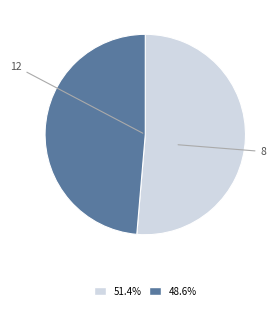

How many segments does this pie chart have?

2